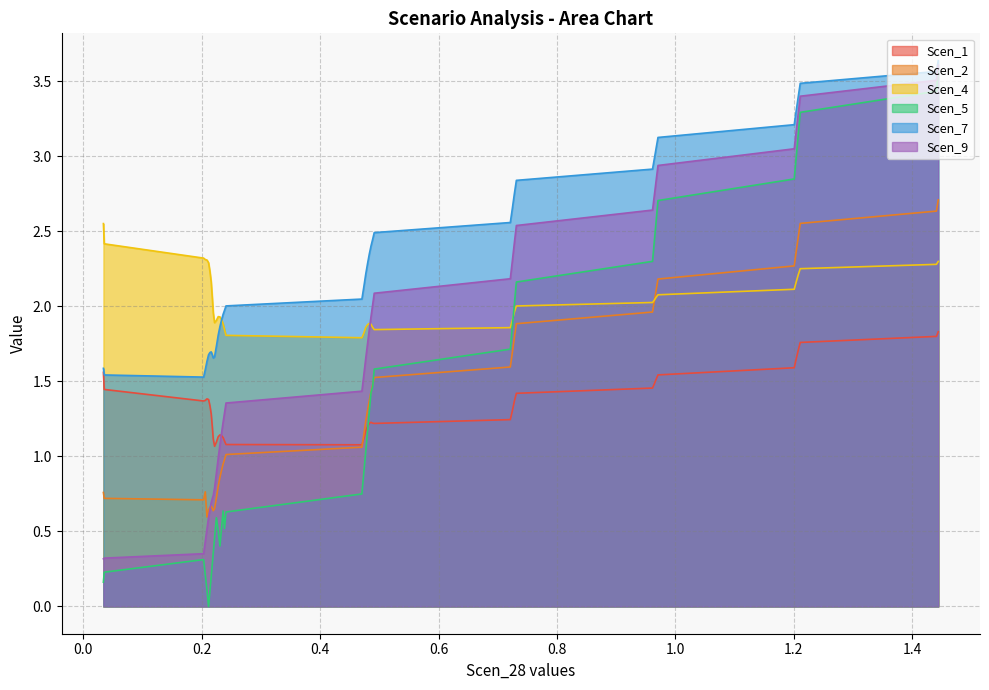

Which series changed the most between 16 and 19?

Scen_5